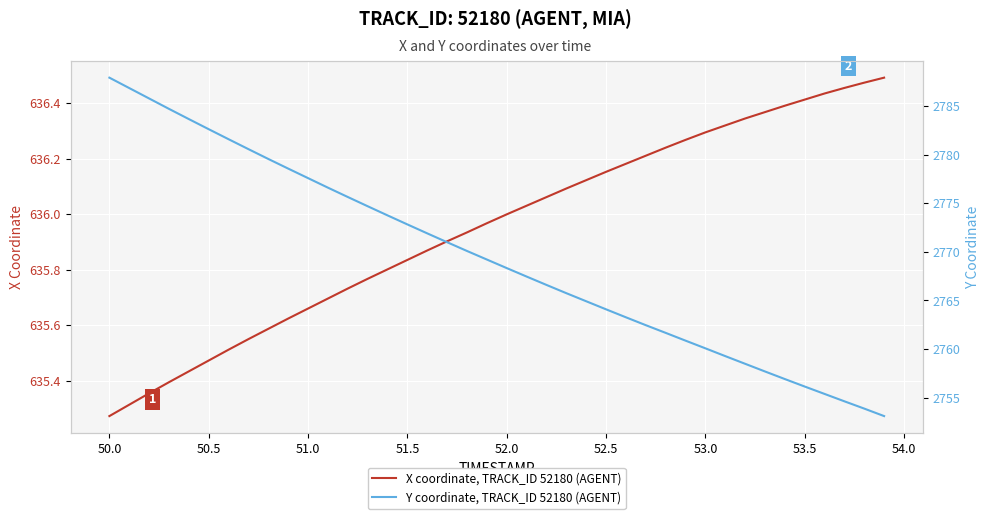

How many data points in Y coordinate, TRACK_ID 52180 (AGENT) are above 2769?

20